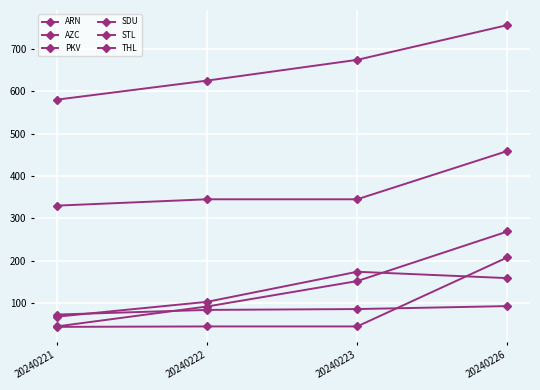

How many lines are shown in the chart?

6